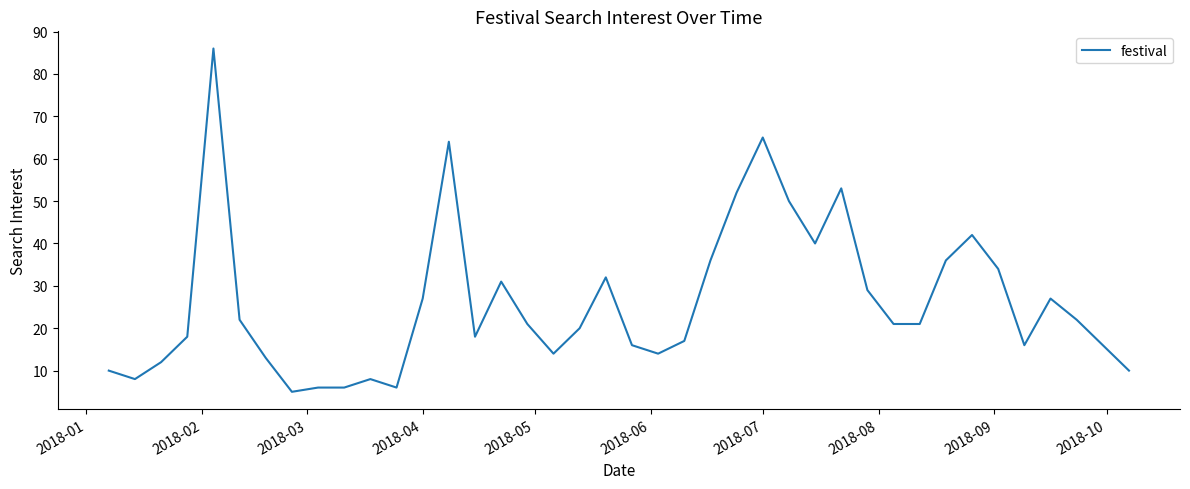

What is the maximum value shown in the chart?

86